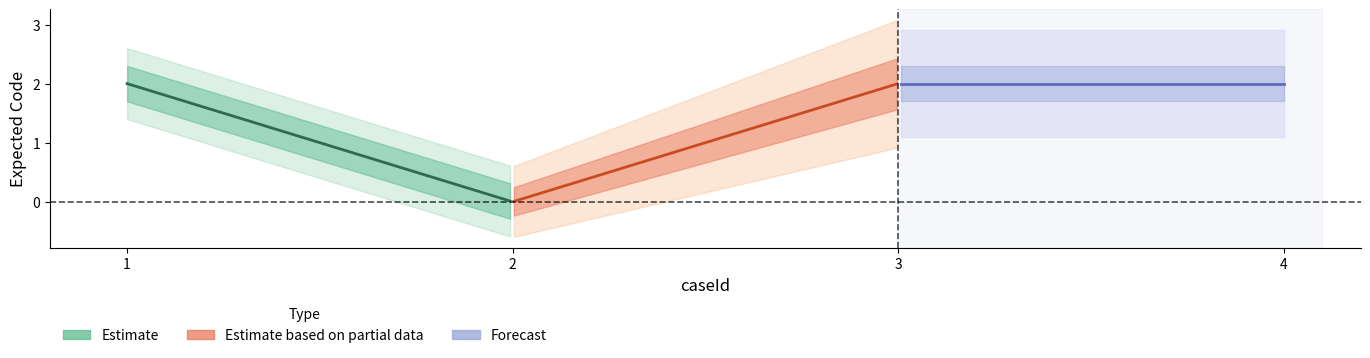

Reading left to right, what are all the values shown in this chart?

1=2	2=0	3=2	4=2